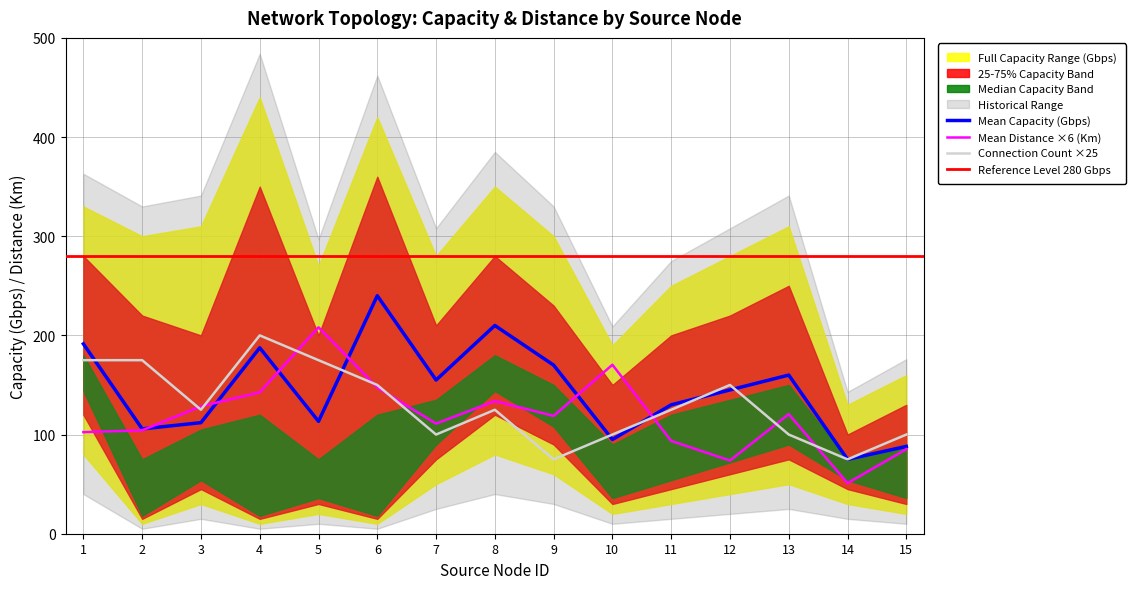

At which label does Mean Distance (Km) first exceed 118?

3